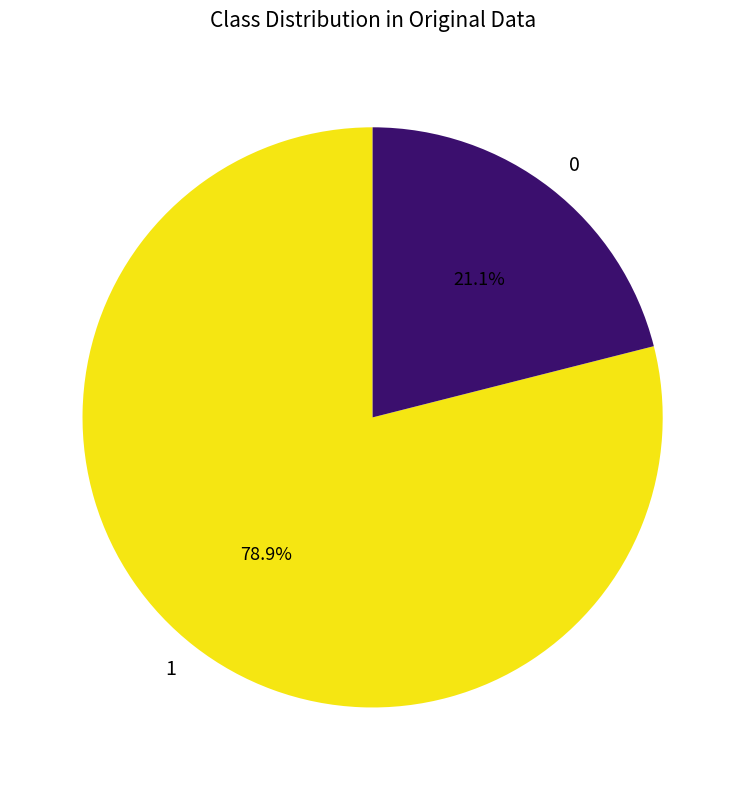

Rank the categories by value from highest to lowest.

1, 0